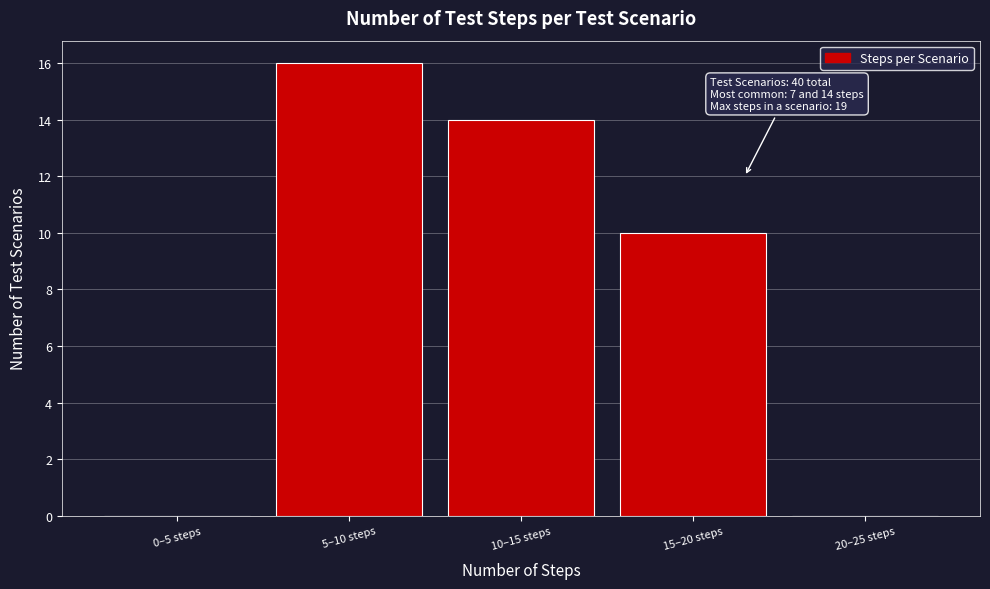

Reading left to right, extract all data points from this chart.

0–5 steps=0	5–10 steps=16	10–15 steps=14	15–20 steps=10	20–25 steps=0